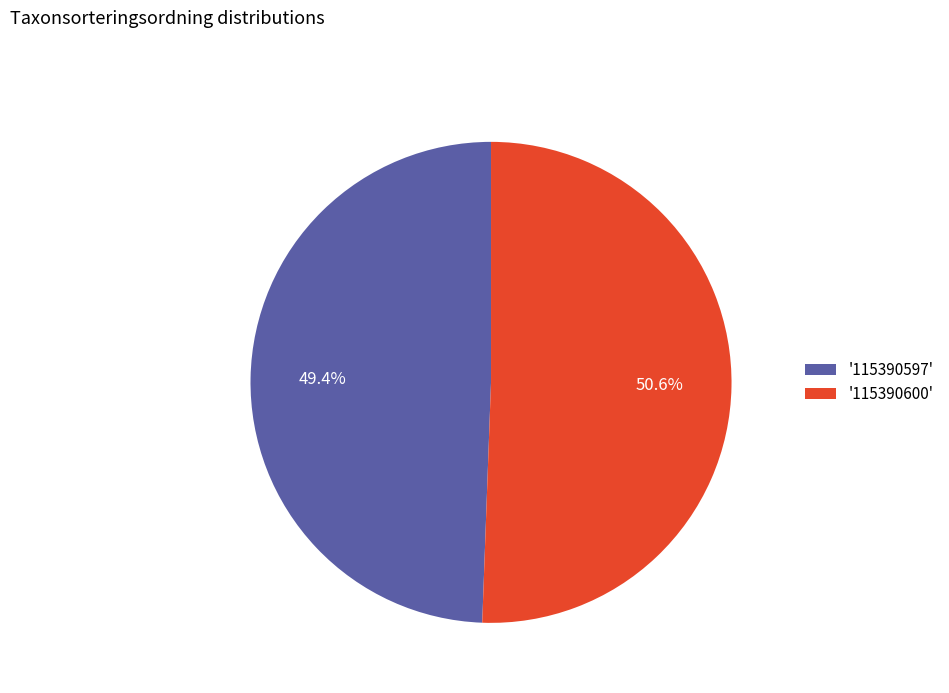

Does '115390600' account for over 50% of the chart?

Yes